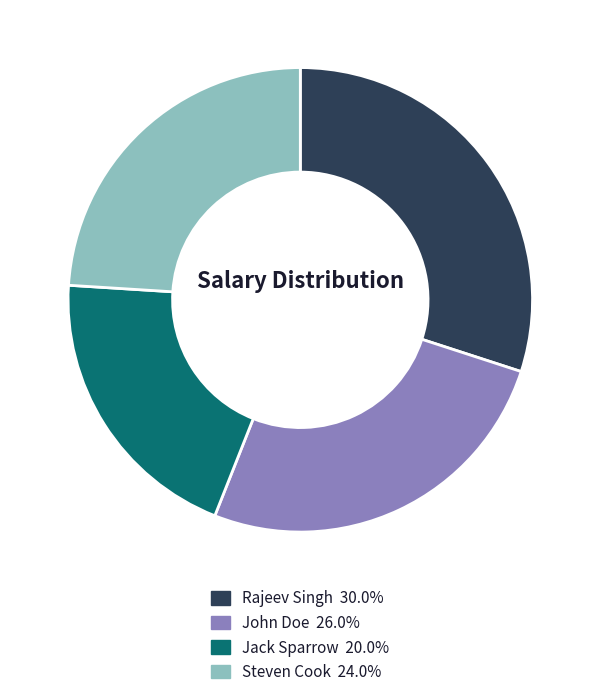

Is there a majority slice in this chart?

No